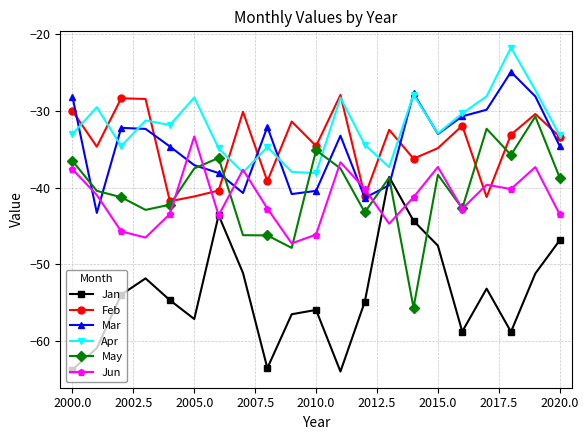

What is the minimum value shown in the chart?

-64.0